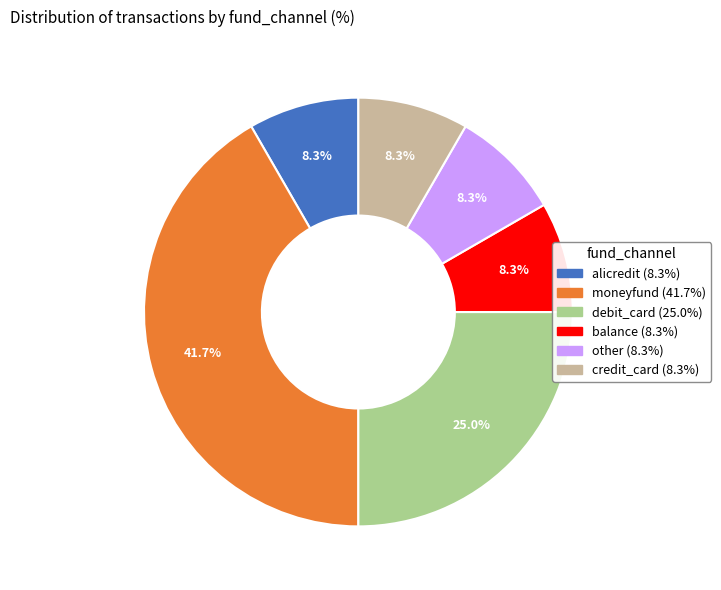

Is it true that credit_card is 8% of the pie?

True